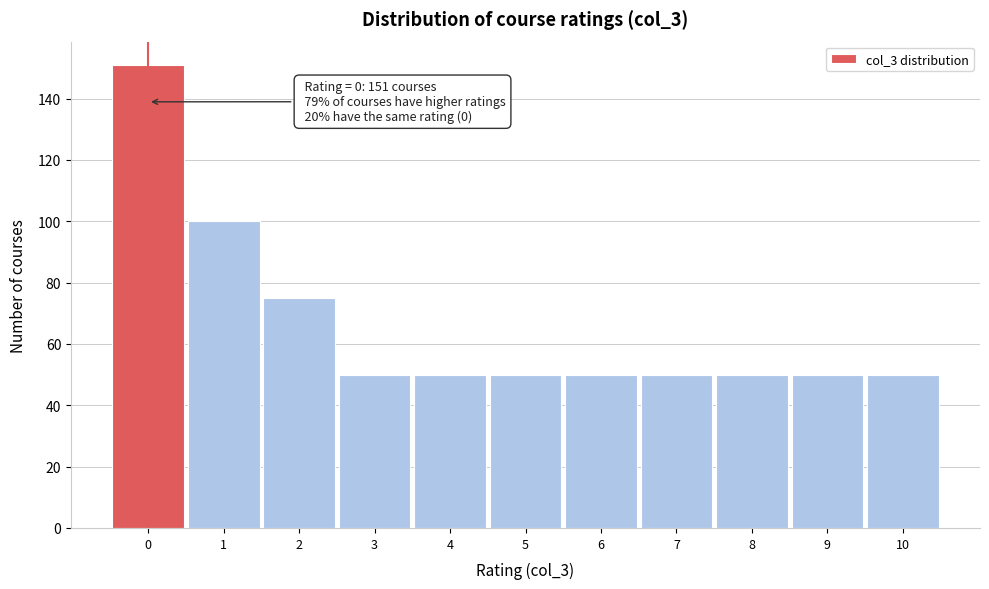

Reading left to right, list all the values displayed in this chart.

0=151	1=100	2=75	3=50	4=50	5=50	6=50	7=50	8=50	9=50	10=50